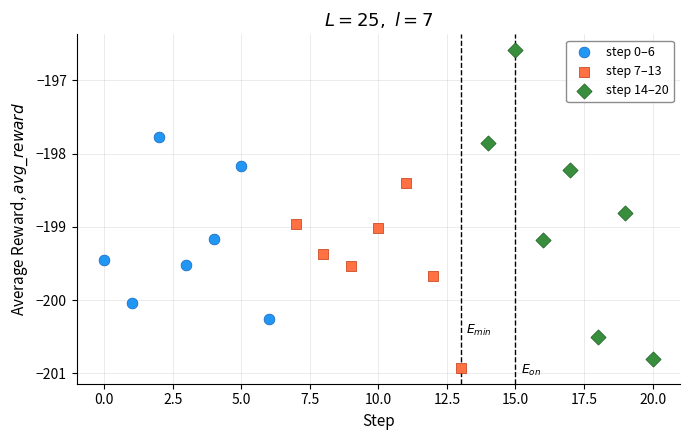

Which series reaches the maximum Y coordinate?

step 14–20